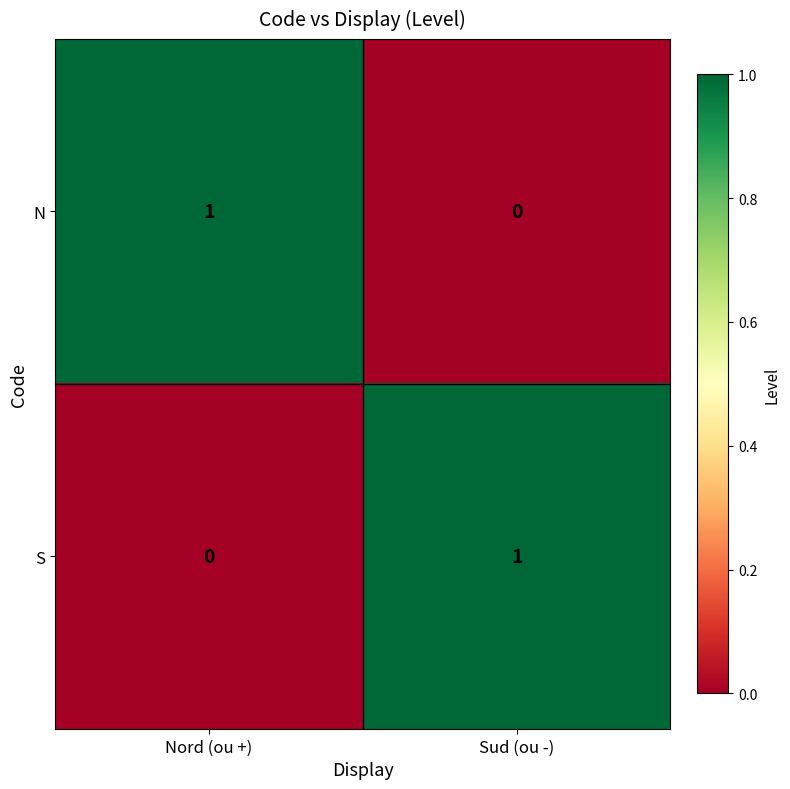

At which label does N reach its peak?

Nord (ou +)